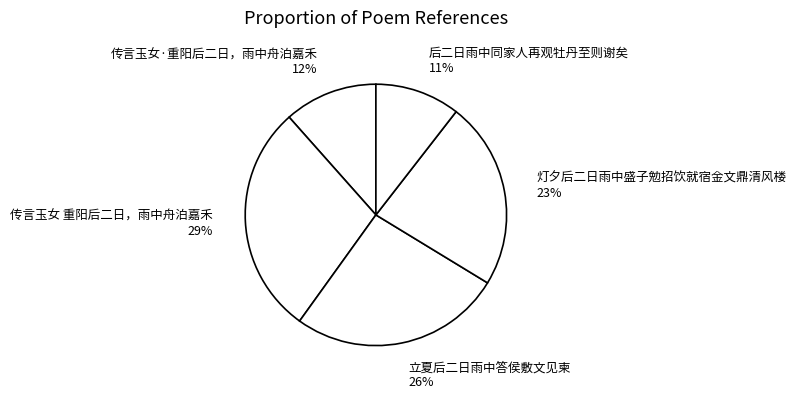

Which category has the biggest portion of the pie?

传言玉女 重阳后二日，雨中舟泊嘉禾